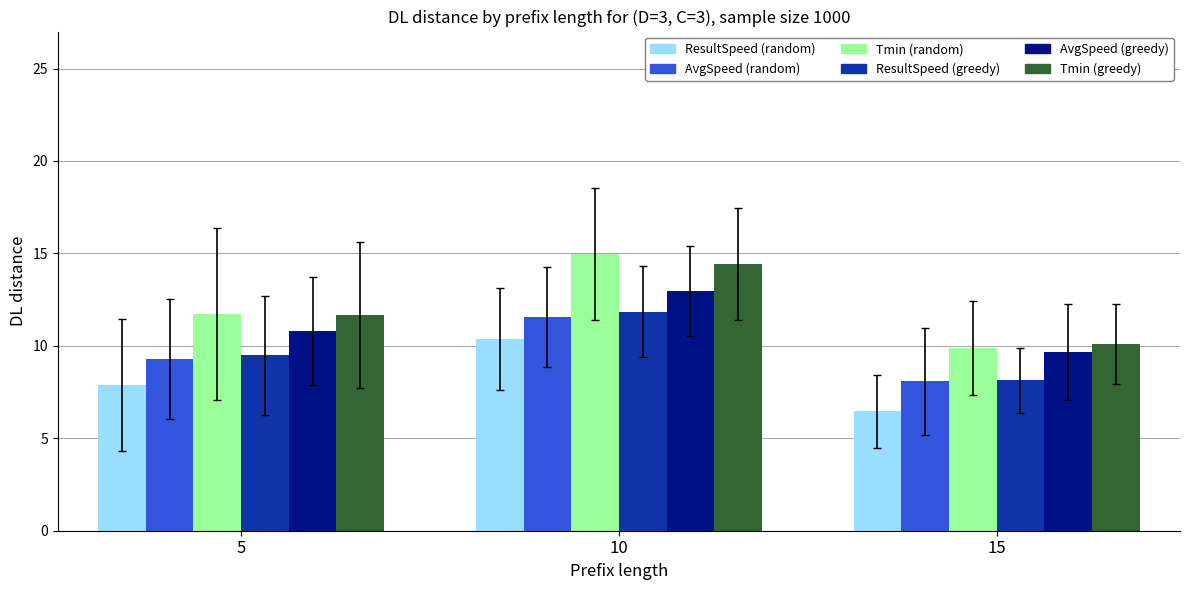

The value of Tmin (greedy) at 15 is 15.1. True or false?

False